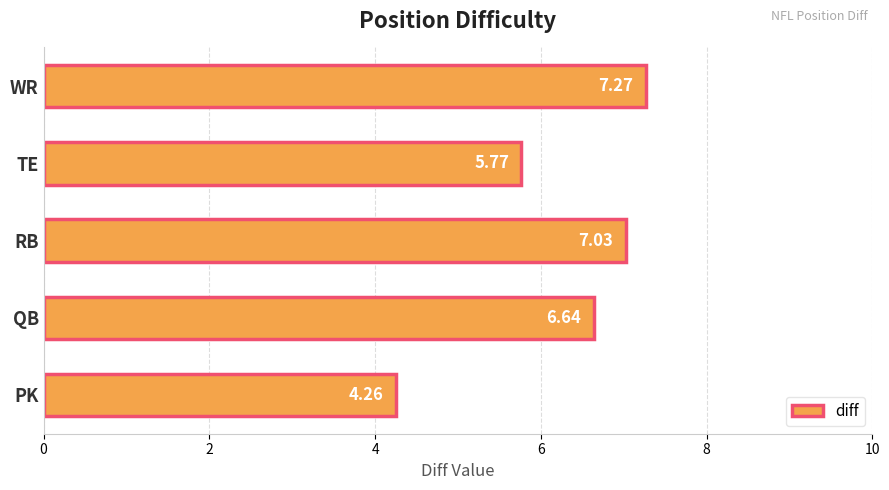

At which category does the chart reach its peak across all series?

WR